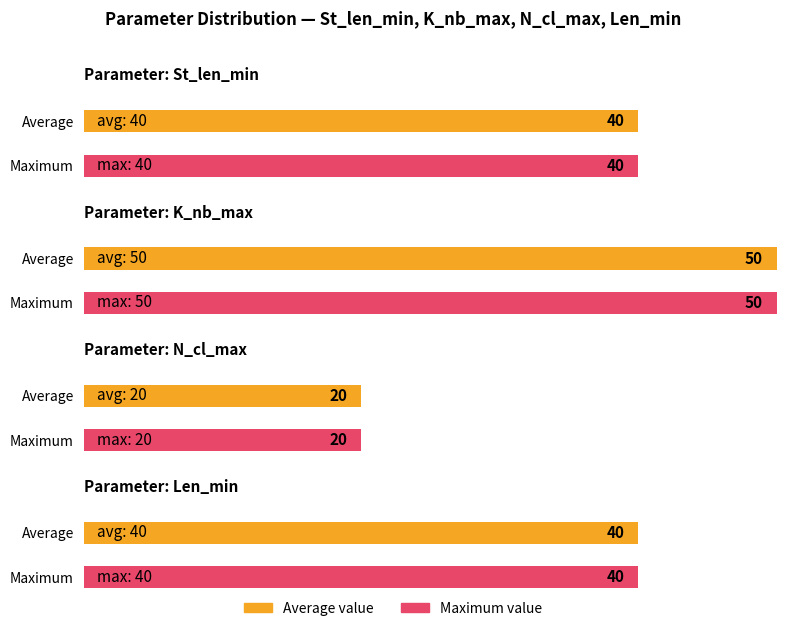

What is the lowest value of the N_cl_max series?

20